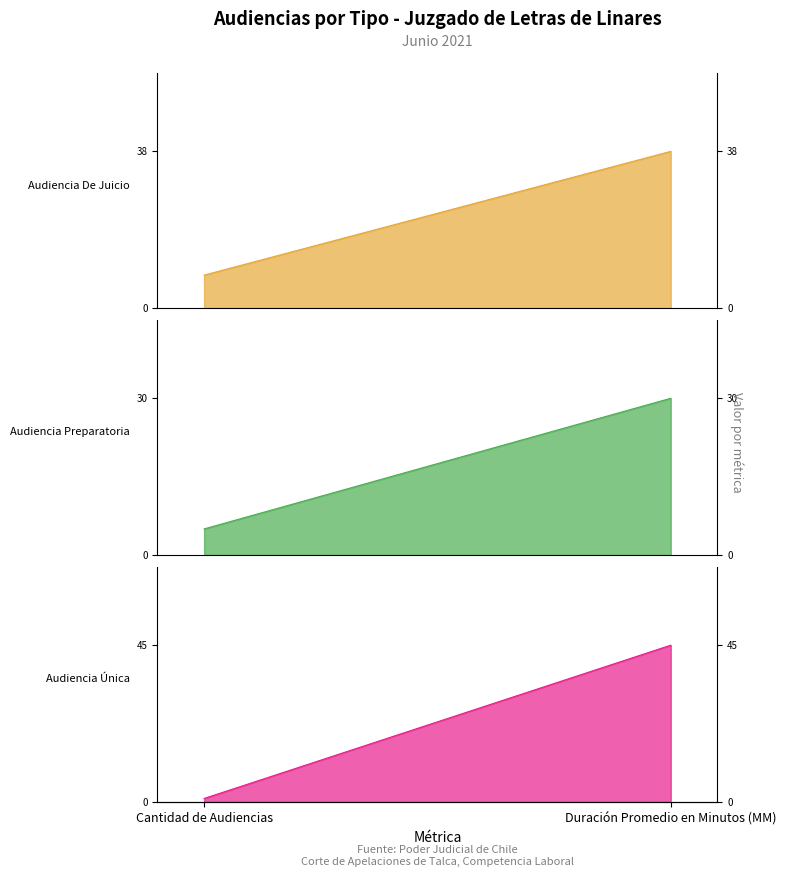

Which category has the lowest value in the Audiencia Única_line series?

Cantidad de Audiencias